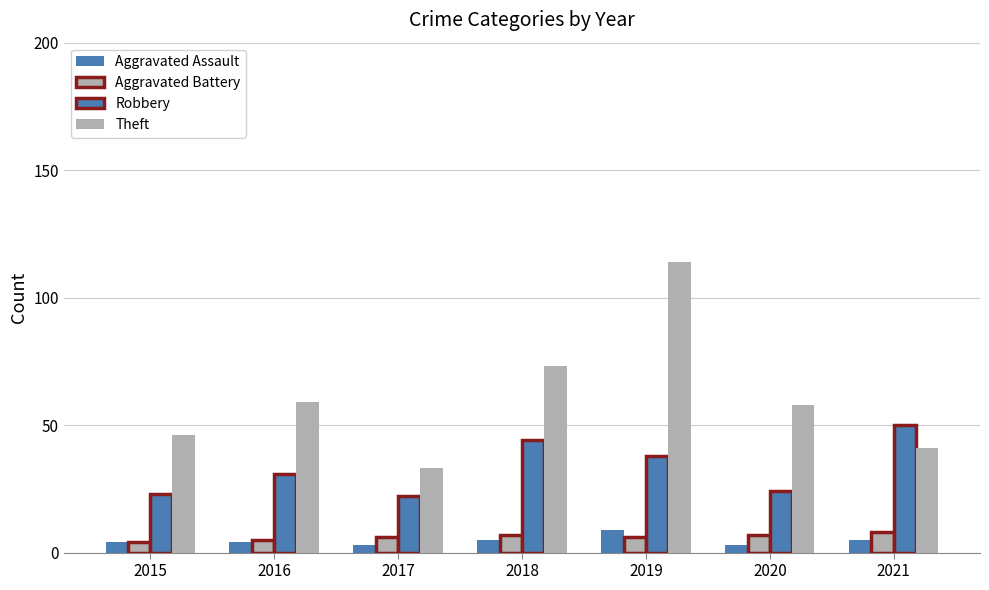

How many groups of bars are there?

7